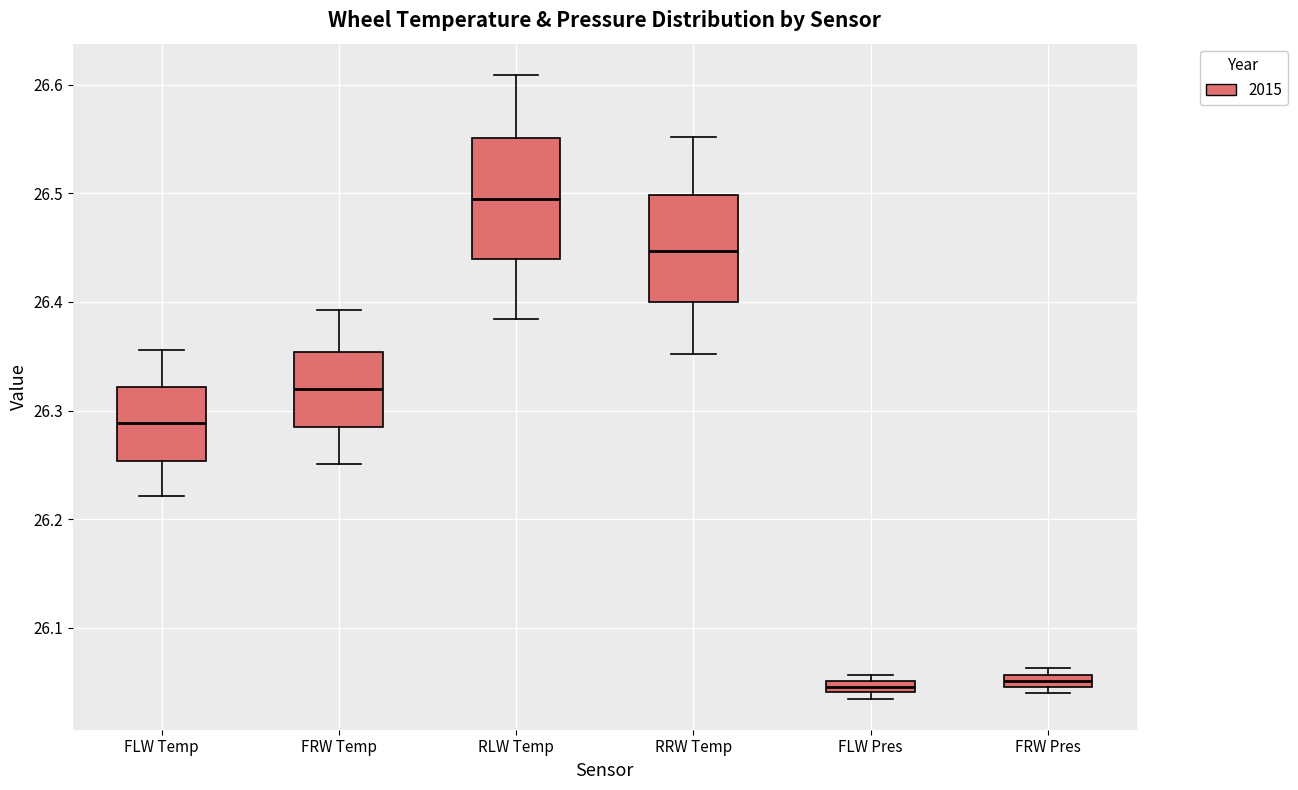

Which box has the highest median line?

RLW Temp